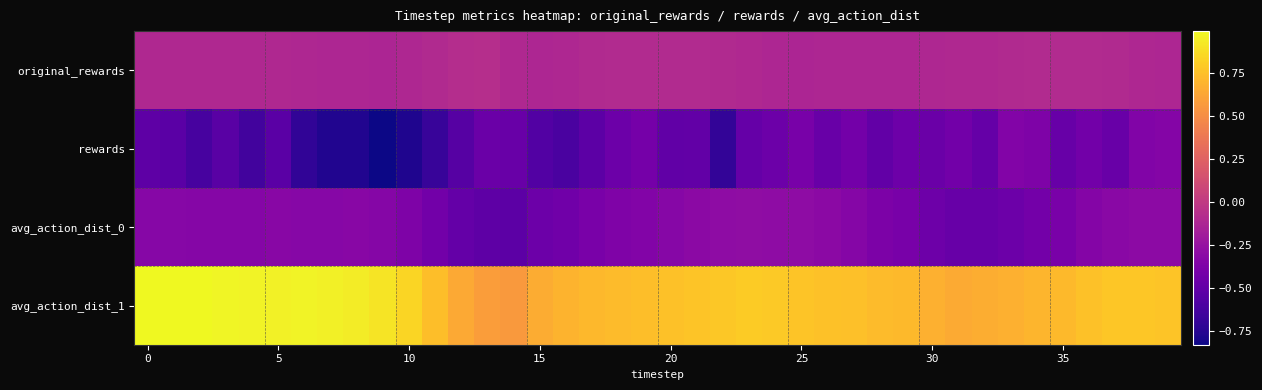

Reading left to right, transcribe all the data shown in this chart.

original_rewards: -0.1	-0.1	-0.1	-0.1	-0.1	-0.1	-0.1	-0.1	-0.1	-0.1	-0.1	-0.1	-0.1	-0.1	-0.1	-0.1	-0.1	-0.1	-0.1	-0.1	-0.1	-0.1	-0.1	-0.1	-0.1	-0.1	-0.1	-0.1	-0.1	-0.1	-0.1	-0.1	-0.1	-0.1	-0.1	-0.1	-0.1	-0.1	-0.1	-0.1
rewards: -0.5	-0.5	-0.6	-0.5	-0.6	-0.5	-0.7	-0.8	-0.8	-0.8	-0.8	-0.7	-0.6	-0.5	-0.5	-0.6	-0.6	-0.5	-0.5	-0.4	-0.5	-0.5	-0.7	-0.5	-0.5	-0.4	-0.5	-0.4	-0.5	-0.4	-0.5	-0.4	-0.5	-0.4	-0.4	-0.5	-0.4	-0.5	-0.4	-0.3
avg_action_dist_0: -0.3	-0.3	-0.3	-0.3	-0.3	-0.3	-0.3	-0.3	-0.3	-0.3	-0.4	-0.4	-0.5	-0.5	-0.5	-0.5	-0.4	-0.4	-0.4	-0.4	-0.3	-0.3	-0.3	-0.3	-0.3	-0.3	-0.3	-0.3	-0.4	-0.4	-0.4	-0.5	-0.5	-0.5	-0.4	-0.4	-0.3	-0.3	-0.3	-0.3
avg_action_dist_1: 1.0	1.0	1.0	1.0	1.0	1.0	1.0	1.0	0.9	0.9	0.8	0.7	0.6	0.6	0.6	0.7	0.7	0.7	0.7	0.7	0.8	0.8	0.8	0.8	0.8	0.8	0.8	0.8	0.7	0.7	0.7	0.7	0.7	0.7	0.7	0.7	0.8	0.8	0.8	0.8